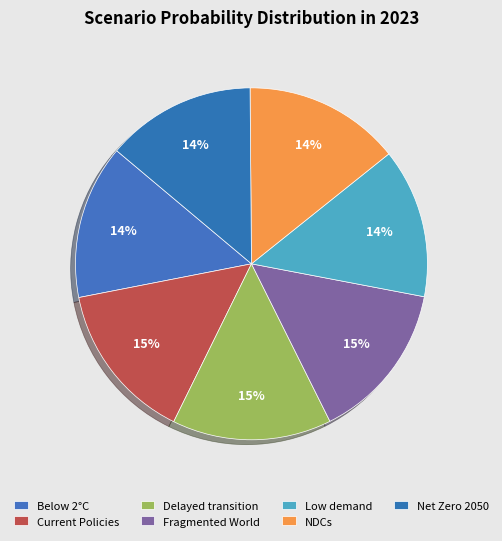

How many slices are in this pie chart?

7